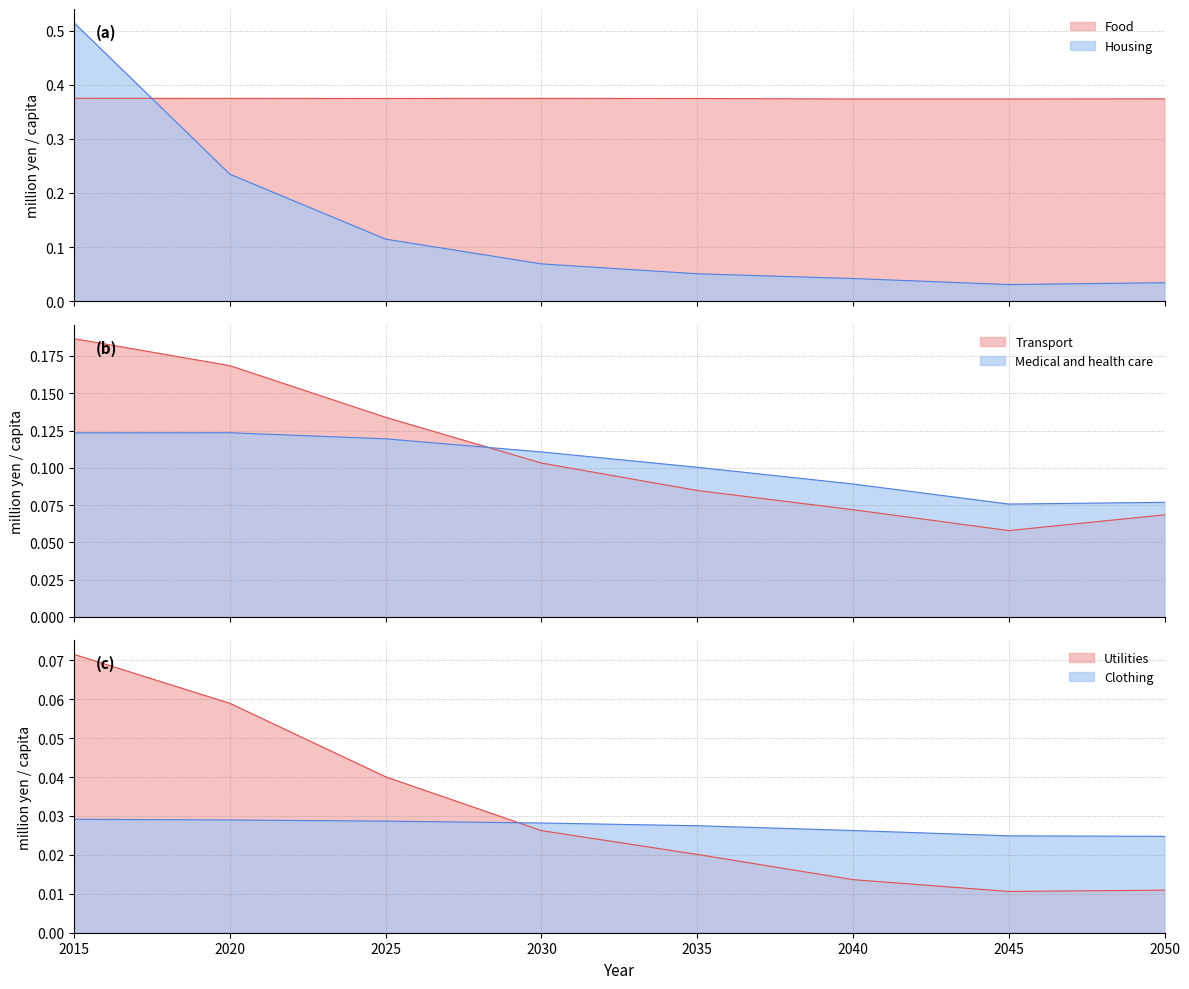

Reading left to right, list all the values displayed in this chart.

Food: 2015=0.4	2020=0.4	2025=0.4	2030=0.4	2035=0.4	2040=0.4	2045=0.4	2050=0.4
Housing: 2015=0.5	2020=0.2	2025=0.1	2030=0.1	2035=0.1	2040=0.0	2045=0.0	2050=0.0
Clothing: 2015=0.0	2020=0.0	2025=0.0	2030=0.0	2035=0.0	2040=0.0	2045=0.0	2050=0.0
Transport: 2015=0.2	2020=0.2	2025=0.1	2030=0.1	2035=0.1	2040=0.1	2045=0.1	2050=0.1
Utilities: 2015=0.1	2020=0.1	2025=0.0	2030=0.0	2035=0.0	2040=0.0	2045=0.0	2050=0.0
Medical and health care: 2015=0.1	2020=0.1	2025=0.1	2030=0.1	2035=0.1	2040=0.1	2045=0.1	2050=0.1